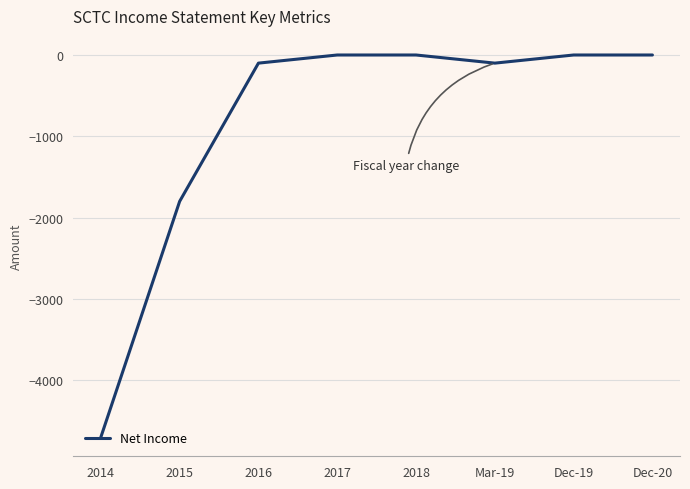

What position from the left is 2016?

3